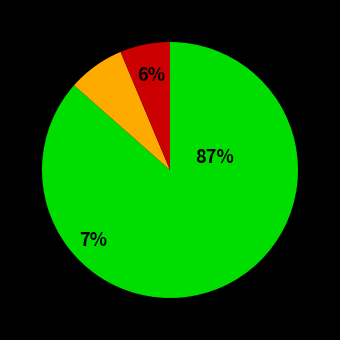

Combined, do programming_languages and universal_turing_machine_ account for over 50%?

No